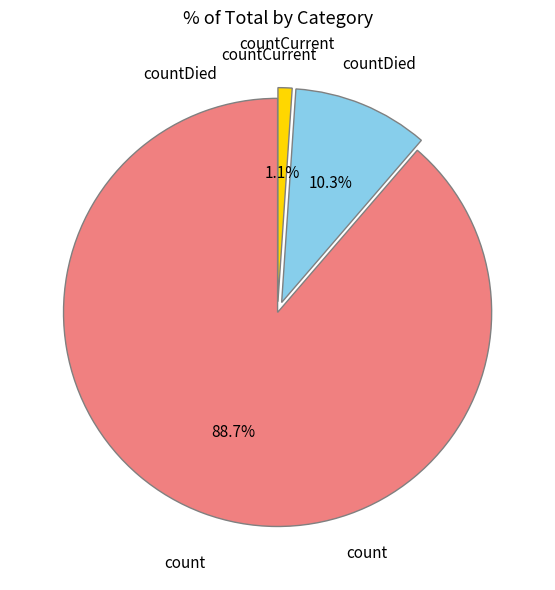

How many slices are in this pie chart?

3